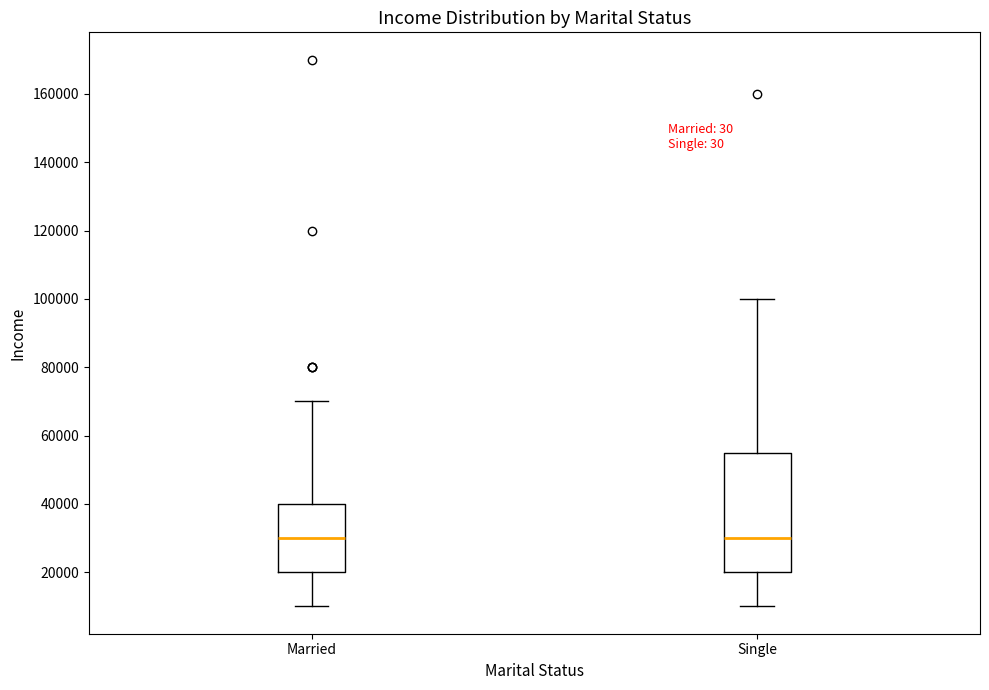

Reading left to right, transcribe this box plot: for each box, give where its median line is, the range the box spans, and where its two whiskers end, as read against the y-axis. The values are not printed on the chart, so give them approximately, as read against the axis.

Married: median 30000, box 20000 to 40000, whiskers 10000 to 70000
Single: median 30000, box 20000 to 56000, whiskers 10000 to 100000